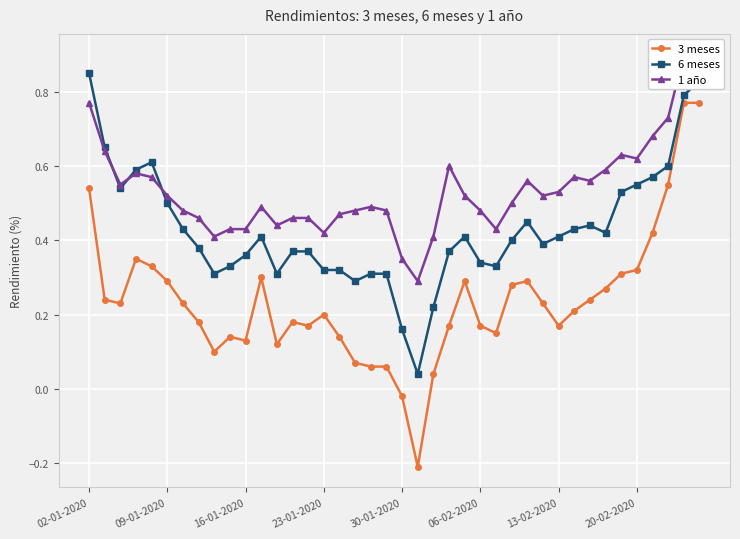

List the series in order of their peak value, lowest first.

3 meses, 6 meses, 1 año